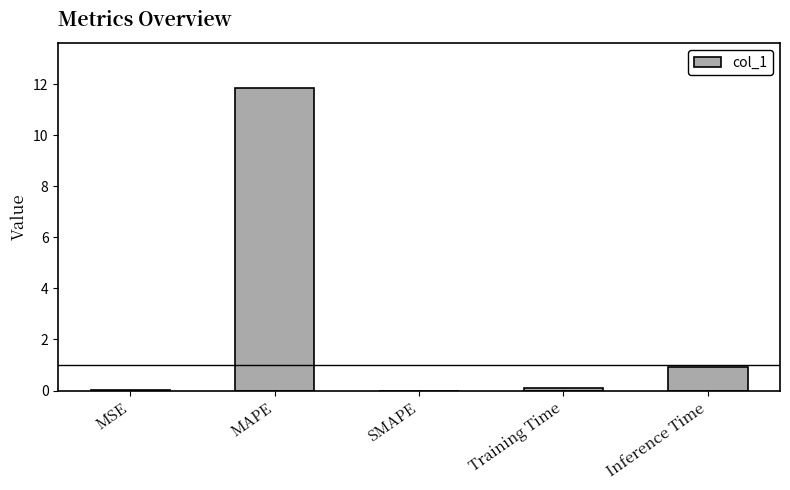

Is it true that the value at SMAPE is -5.9?

False